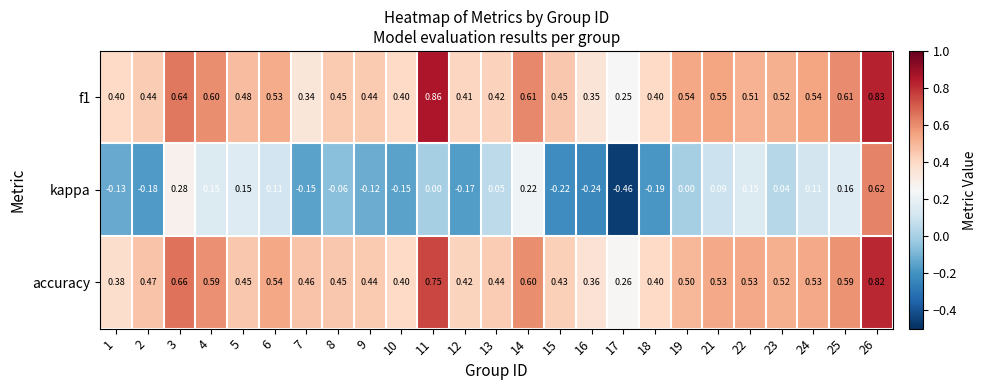

Is the value of kappa at 5 greater than the value of f1 at 21?

No